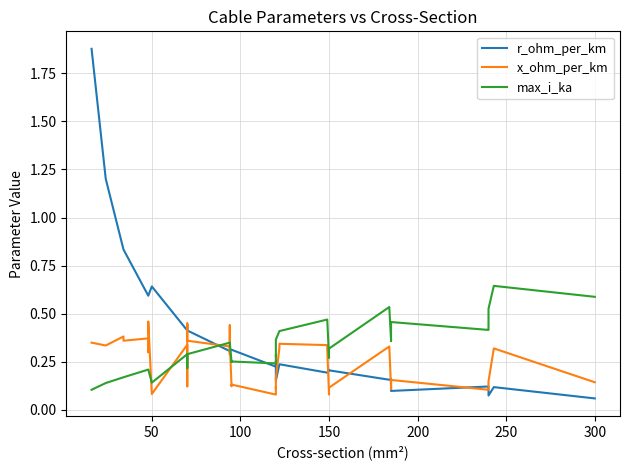

How many categories are shown in the chart?

40